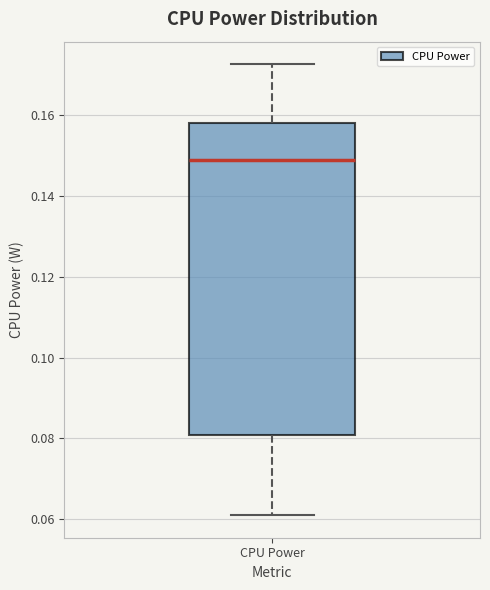

Read this box plot against the y-axis: the position of the median line, the range covered by the box, and the ends of both whiskers. The values are not printed on the chart, so give them approximately, as read against the axis.

median 0.148, box 0.080 to 0.158, whiskers 0.062 to 0.172